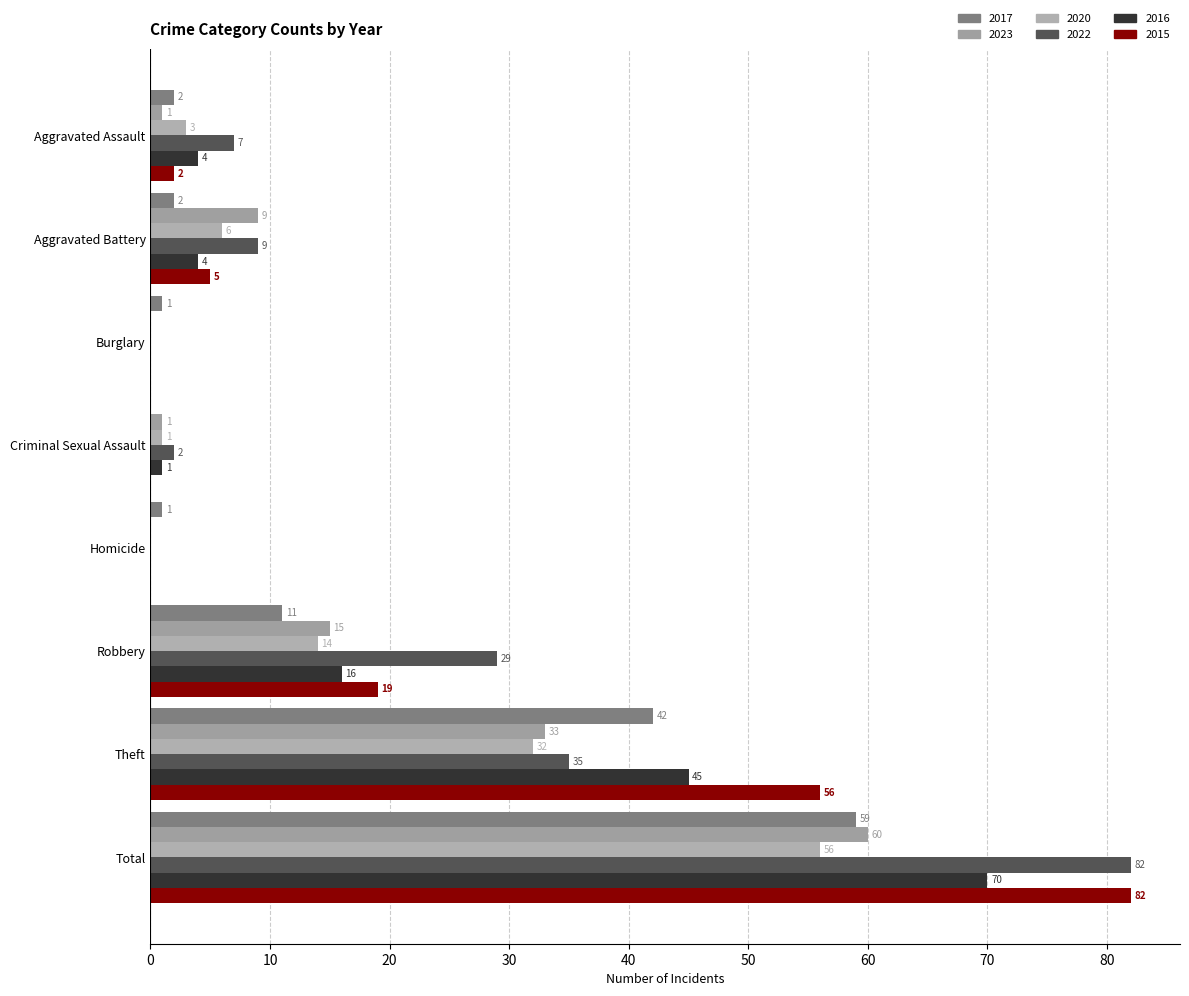

Where is 2015 nearest to the value 41?

Theft